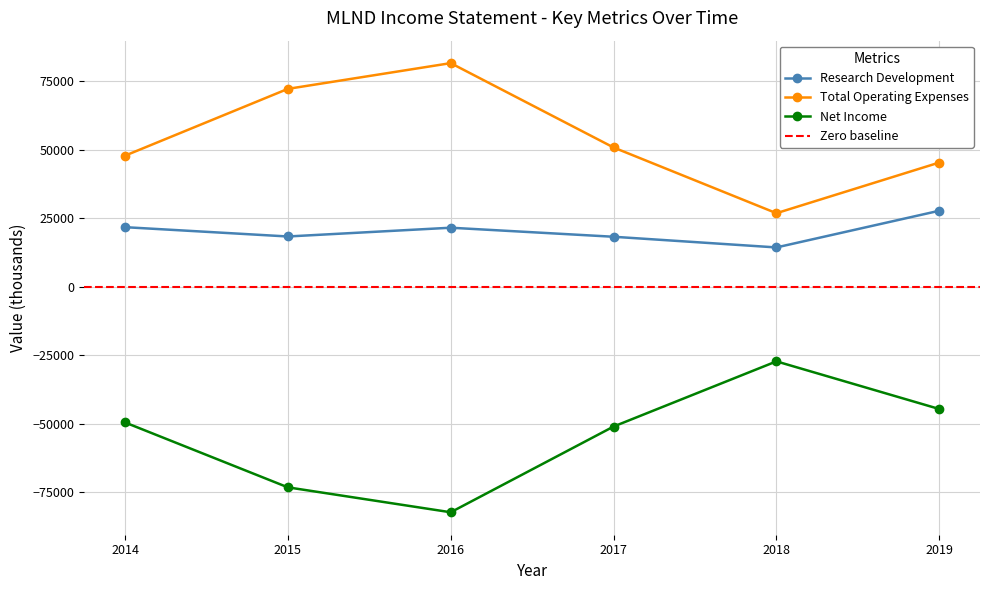

What is the value of the Total Operating Expenses point at the 1st from the left?

47900